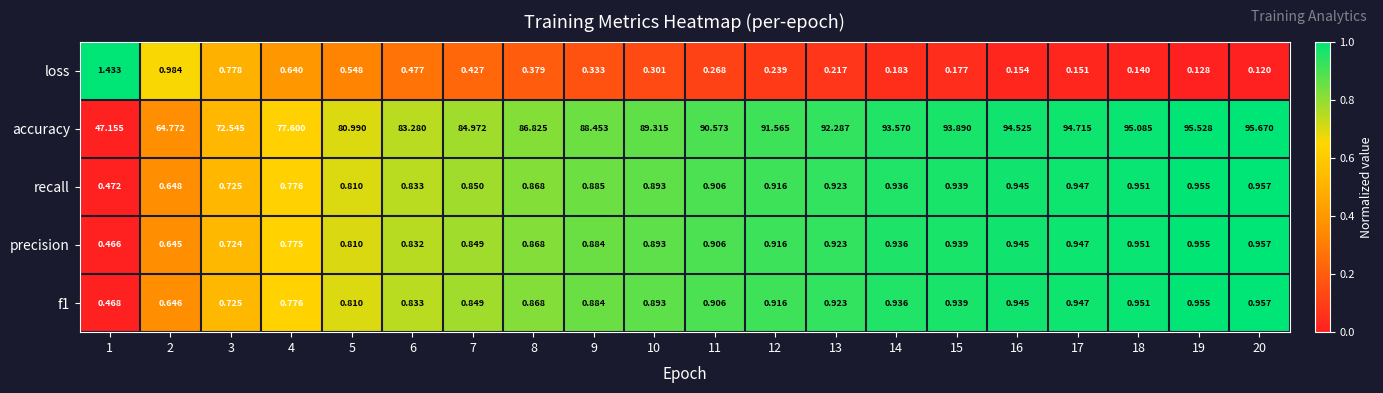

Which series has the largest total across all categories?

accuracy